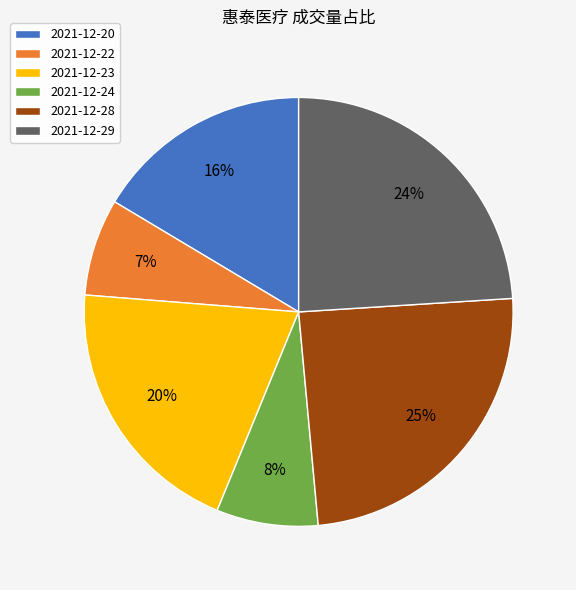

True or false: 2021-12-29 accounts for 14% of the total.

False